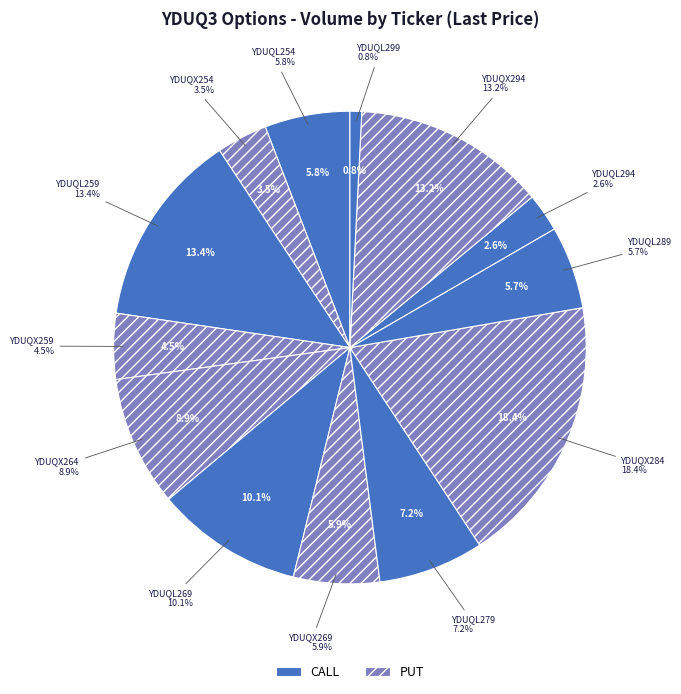

Is YDUQL269 the majority of the pie?

No